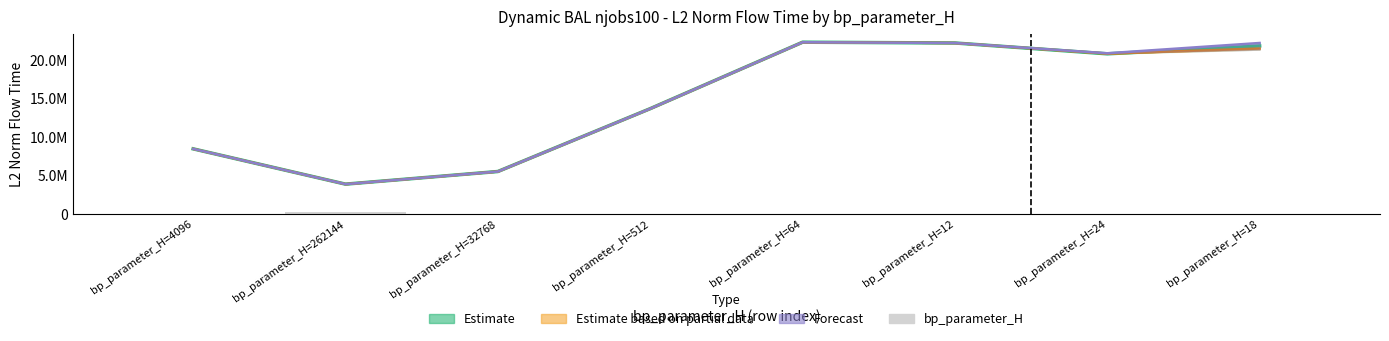

Which series has the largest total across all categories?

Forecast (mode5)